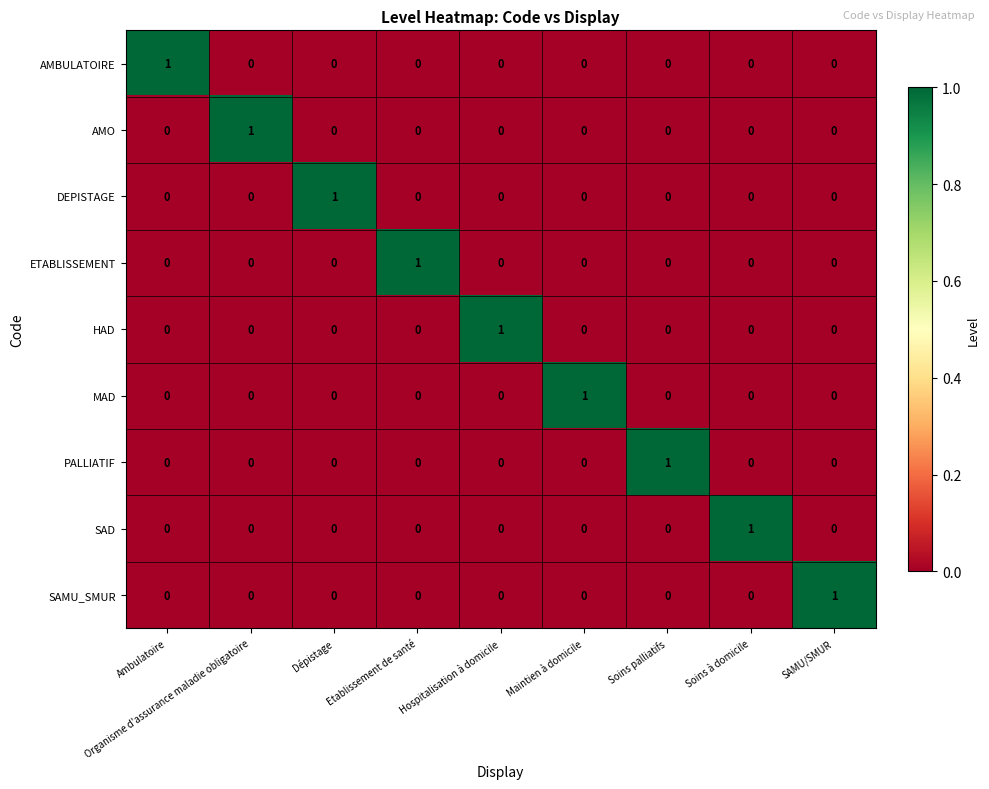

True or false: AMO has a value of 0 at SAMU/SMUR.

True